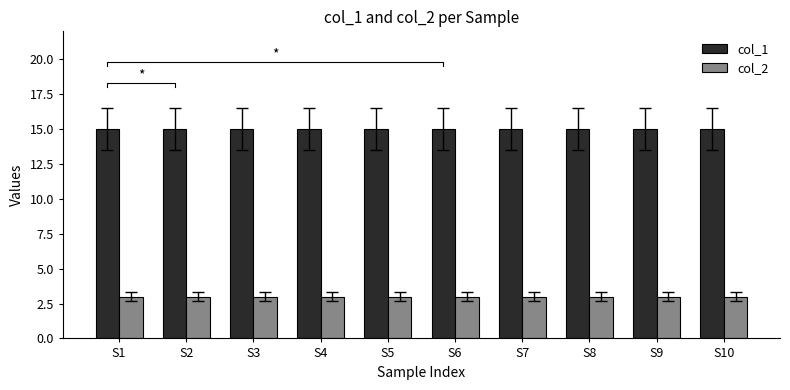

Between S5 and S4, which is larger?

S5